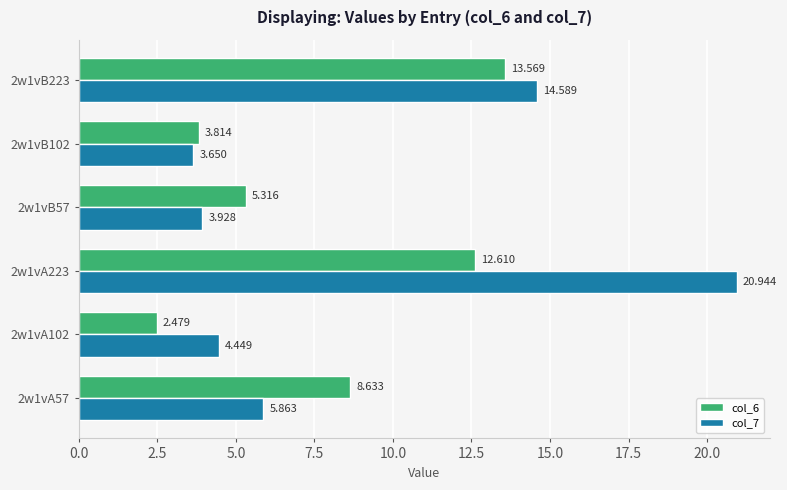

Is the value of col_7 at 2w1vA57 greater than the value of col_6 at 2w1vB57?

Yes